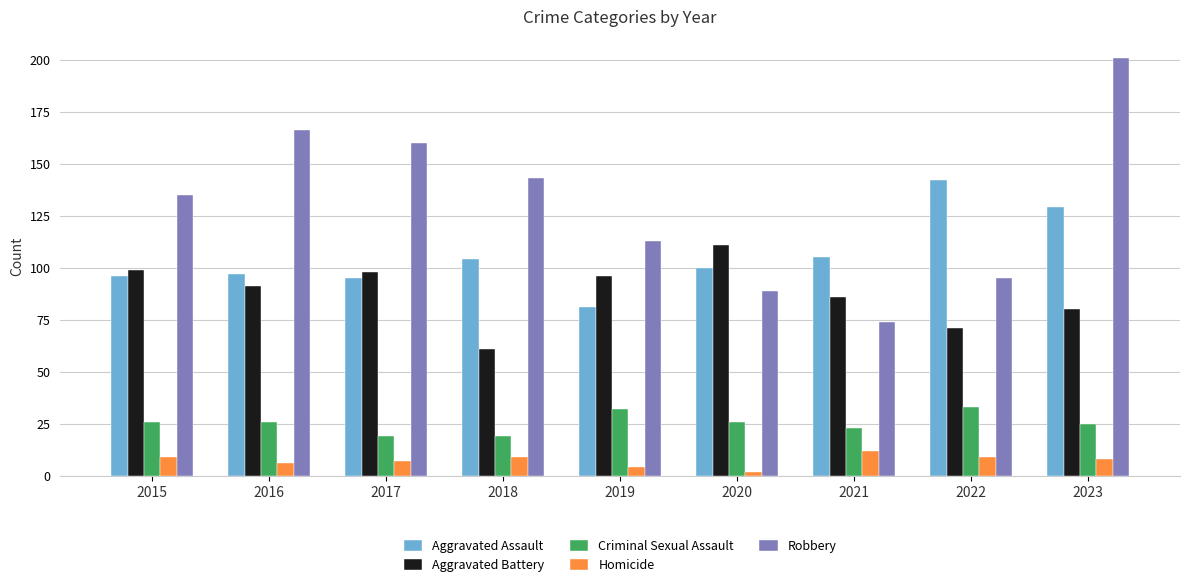

Is it true that Aggravated Battery equals 195 at 2020?

False